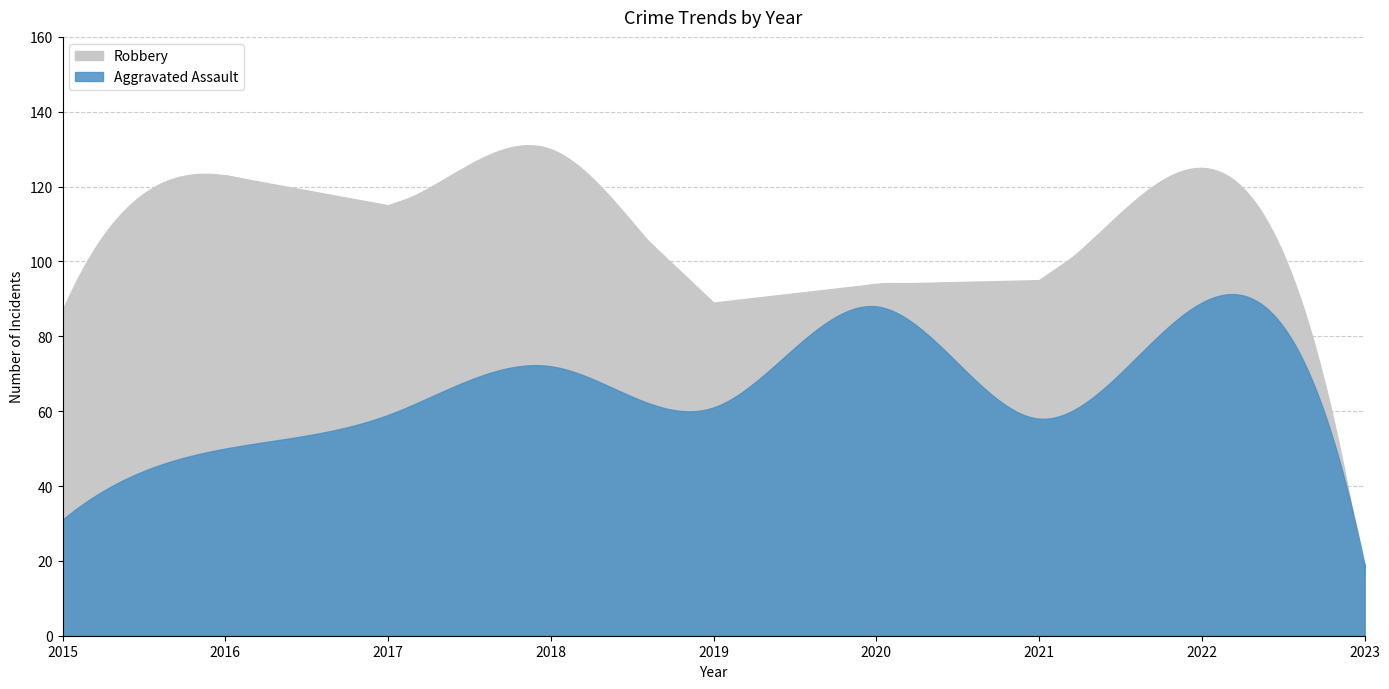

What are all the series names shown in the legend?

Aggravated Assault, Robbery